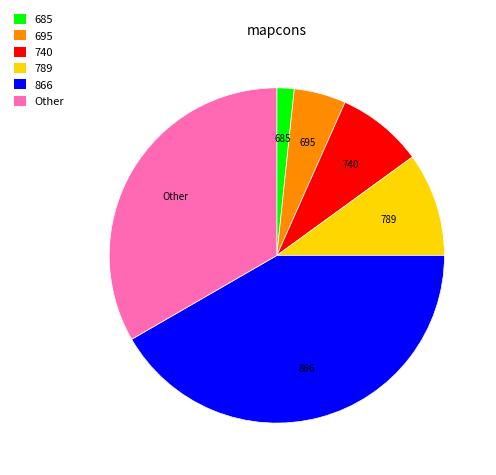

Which slice is the smallest?

685